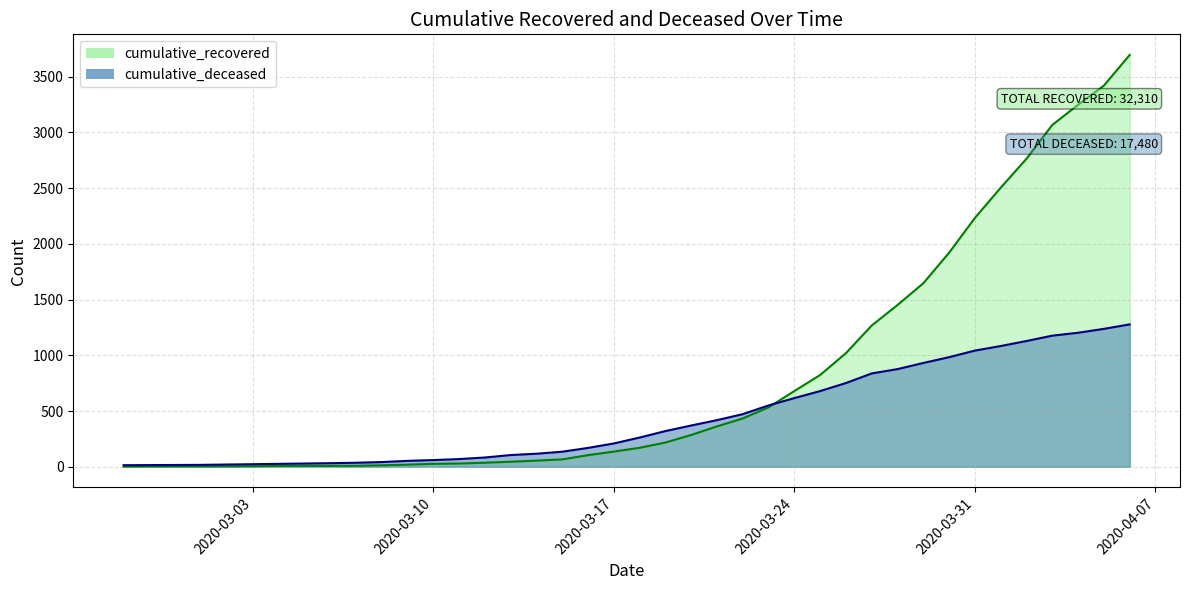

List the labels in order of cumulative_deceased value, smallest first.

2020-02-27, 2020-02-28, 2020-02-29, 2020-03-01, 2020-03-02, 2020-03-03, 2020-03-04, 2020-03-05, 2020-03-06, 2020-03-07, 2020-03-08, 2020-03-09, 2020-03-10, 2020-03-11, 2020-03-12, 2020-03-13, 2020-03-14, 2020-03-15, 2020-03-16, 2020-03-17, 2020-03-18, 2020-03-19, 2020-03-20, 2020-03-21, 2020-03-22, 2020-03-23, 2020-03-24, 2020-03-25, 2020-03-26, 2020-03-27, 2020-03-28, 2020-03-29, 2020-03-30, 2020-03-31, 2020-04-01, 2020-04-02, 2020-04-03, 2020-04-04, 2020-04-05, 2020-04-06